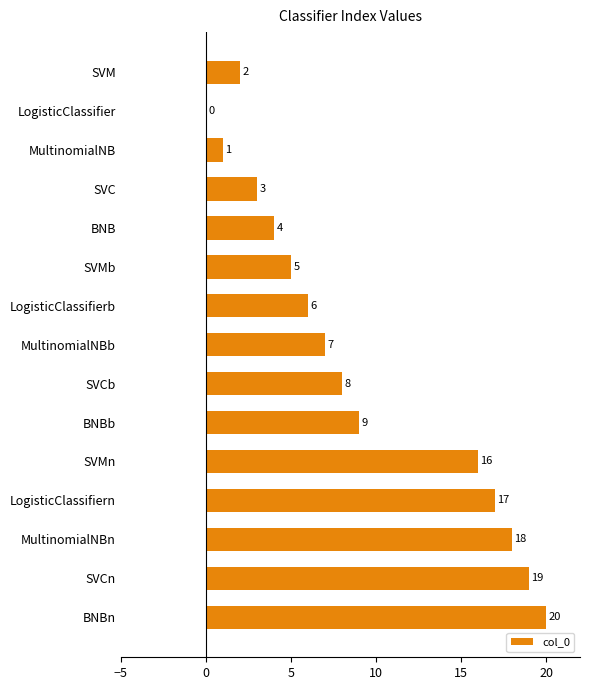

Between MultinomialNBb and BNBb, which is larger?

BNBb